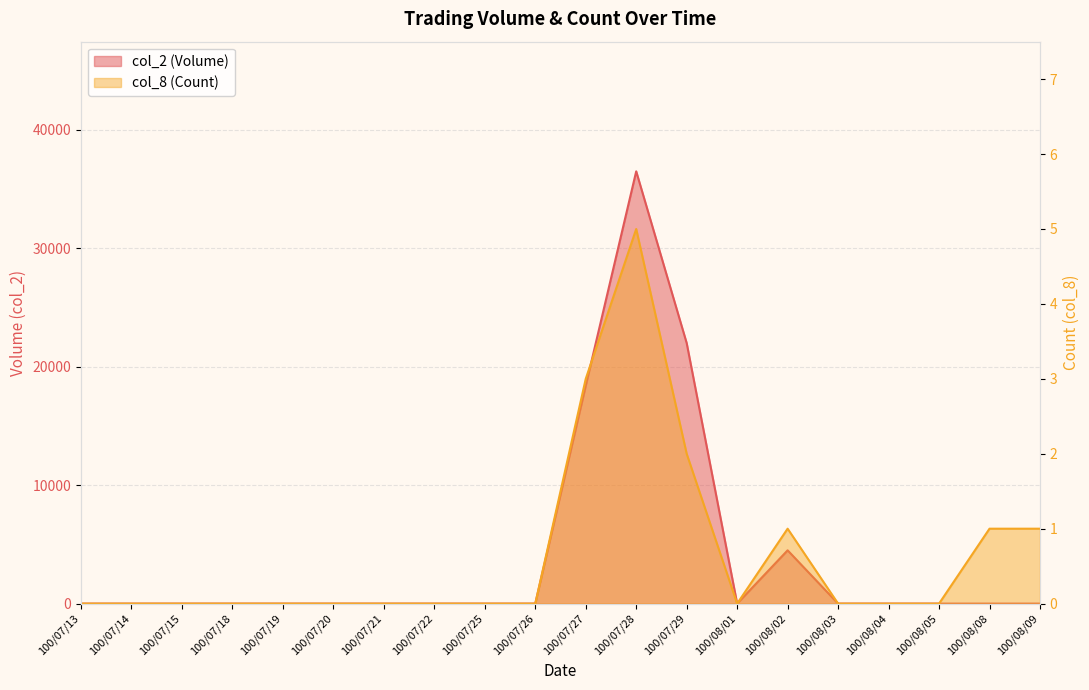

At how many categories does at least one series exceed 31782?

1